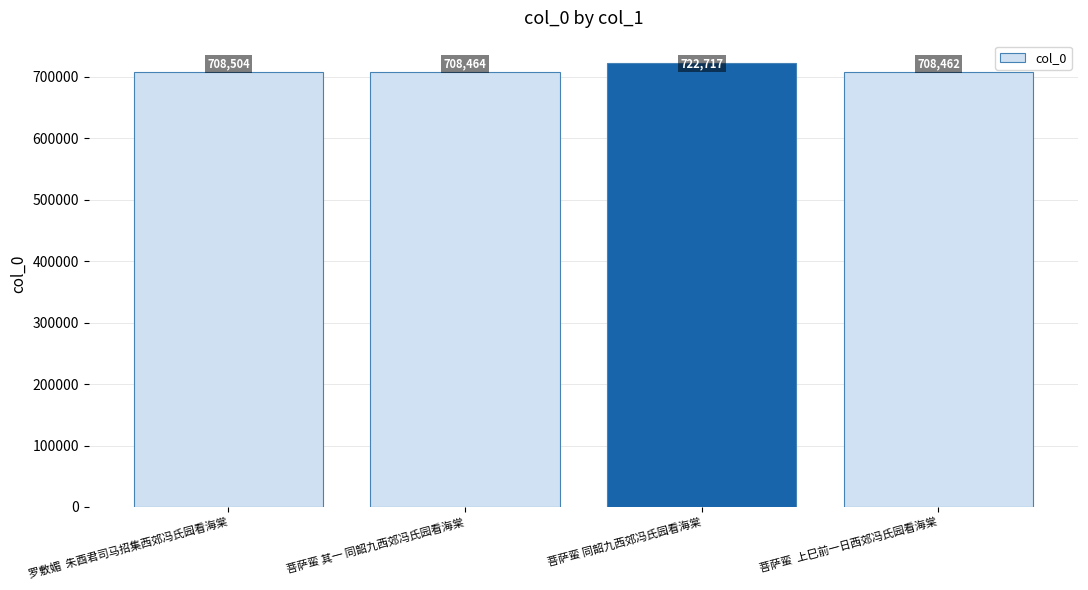

Rank the categories by value from highest to lowest.

菩萨蛮 同韶九西郊冯氏园看海棠, 罗敷媚  朱酉君司马招集西郊冯氏园看海棠, 菩萨蛮 其一 同韶九西郊冯氏园看海棠, 菩萨蛮  上巳前一日西郊冯氏园看海棠